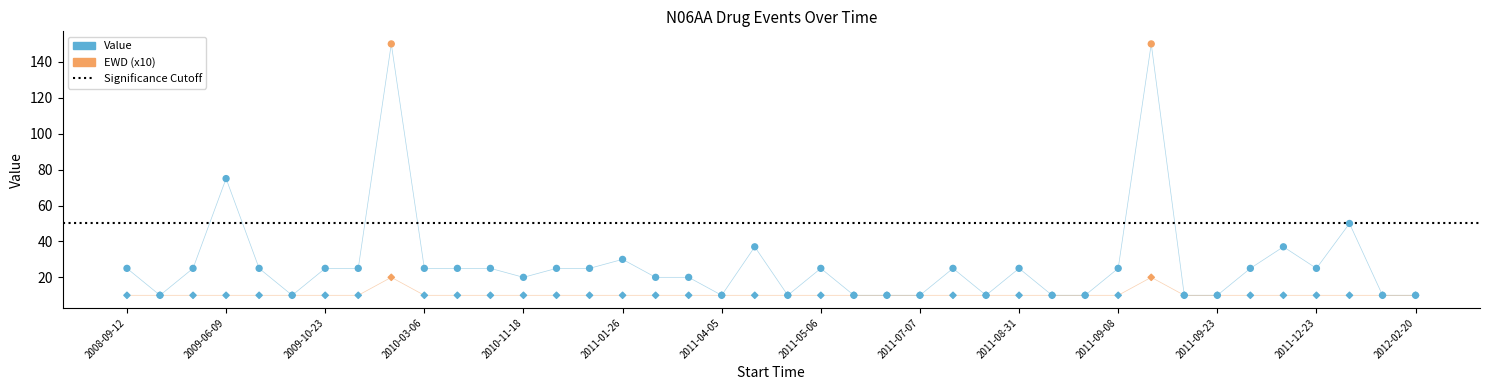

At how many categories does at least one series exceed 114?

2